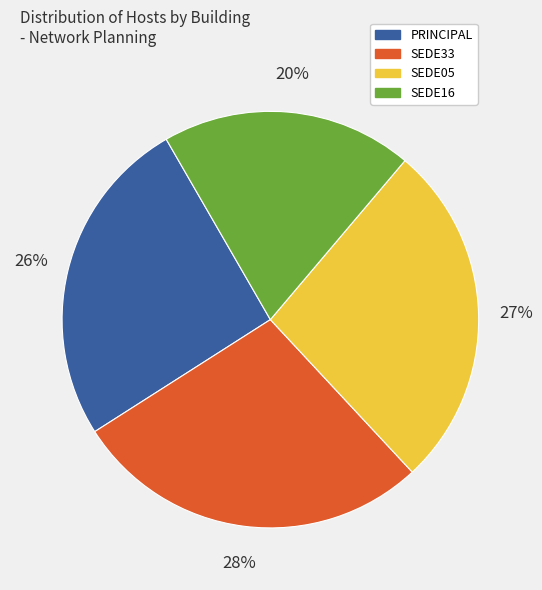

Is there any slice that represents more than half of the pie?

No